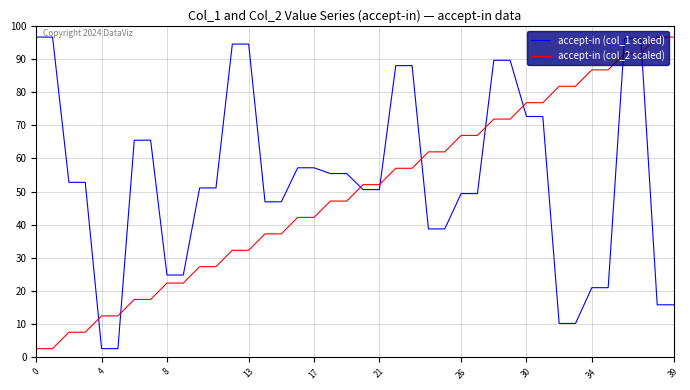

After their last crossing, which series has the higher values: accept-in (col_1 scaled) or accept-in (col_2 scaled)?

accept-in (col_2 scaled)